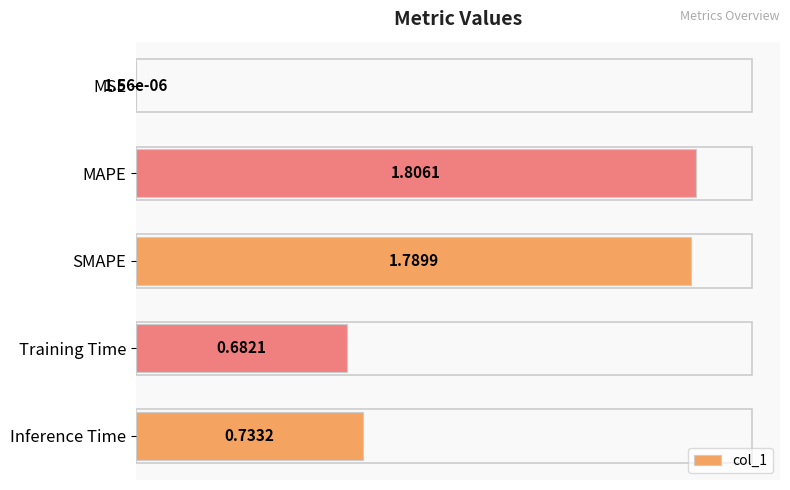

What is the average value?

1.0